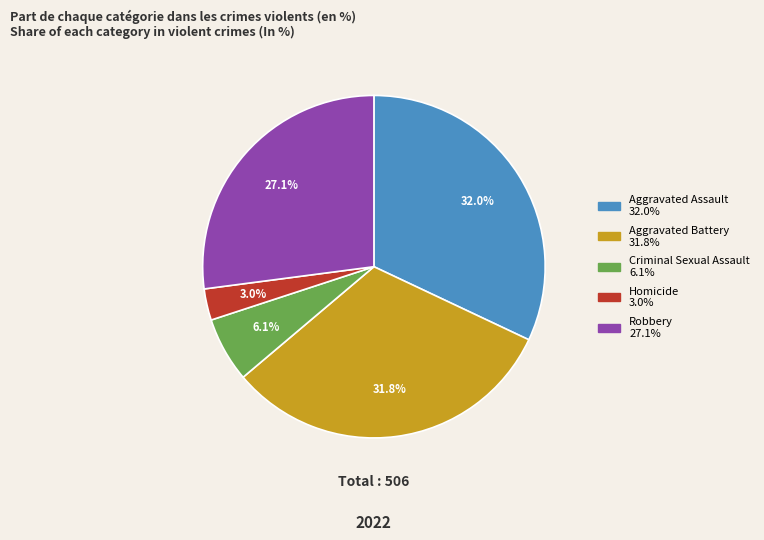

To the nearest percent, what is the difference between the largest and smallest slice percentages?

29%